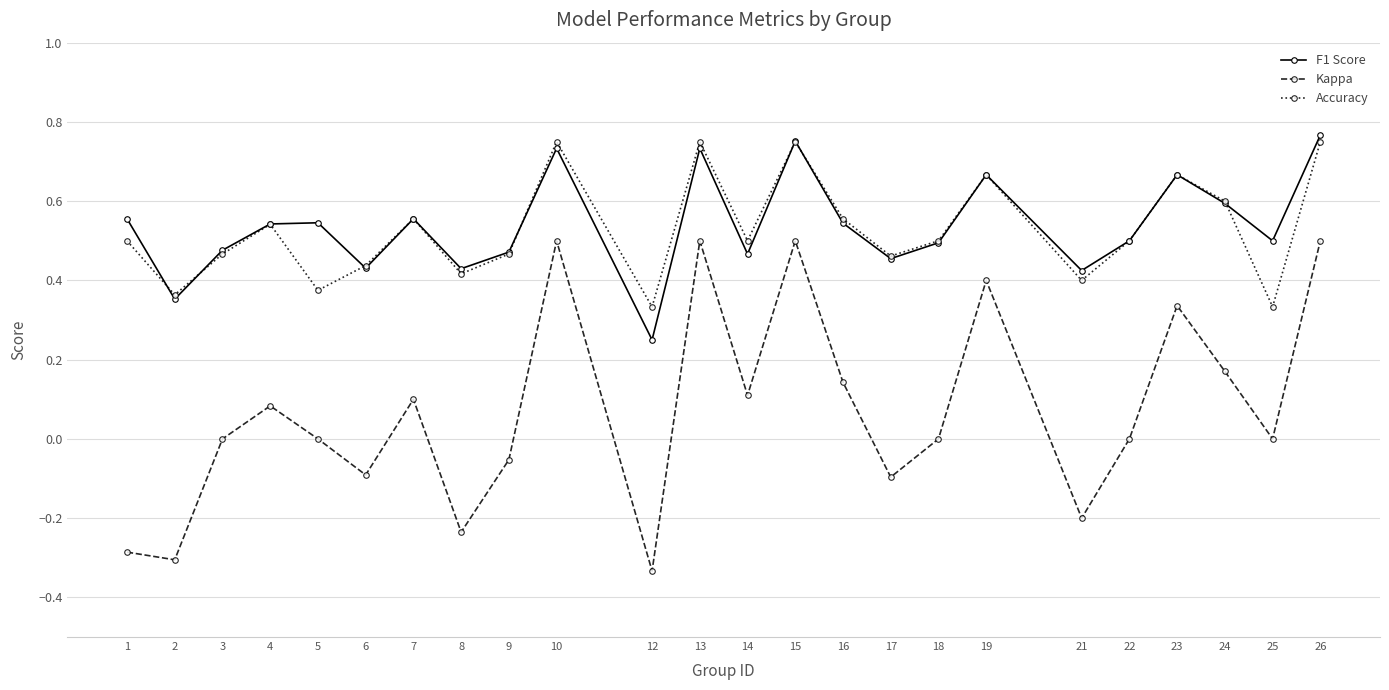

At 21, list the series in order from smallest to largest.

Kappa, Accuracy, F1 Score